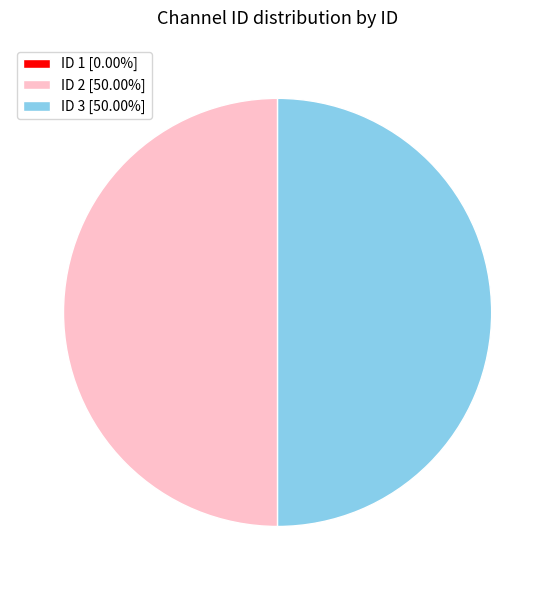

Combined, do ID 2 [50.00%] and ID 3 [50.00%] account for over 50%?

Yes